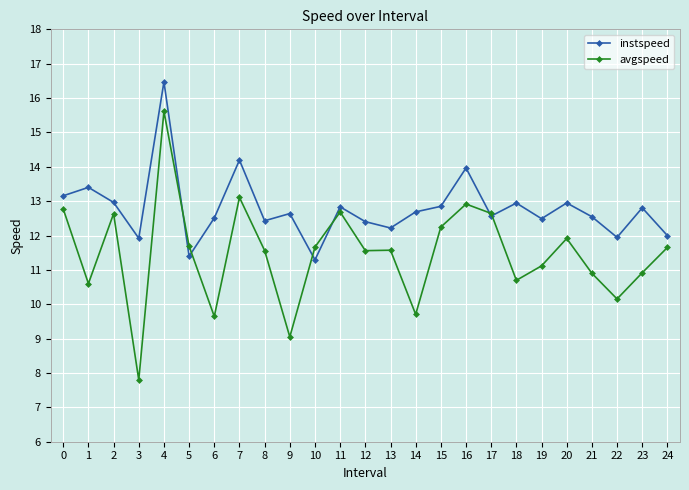

After their last crossing, which series has the higher values: avgspeed or instspeed?

instspeed